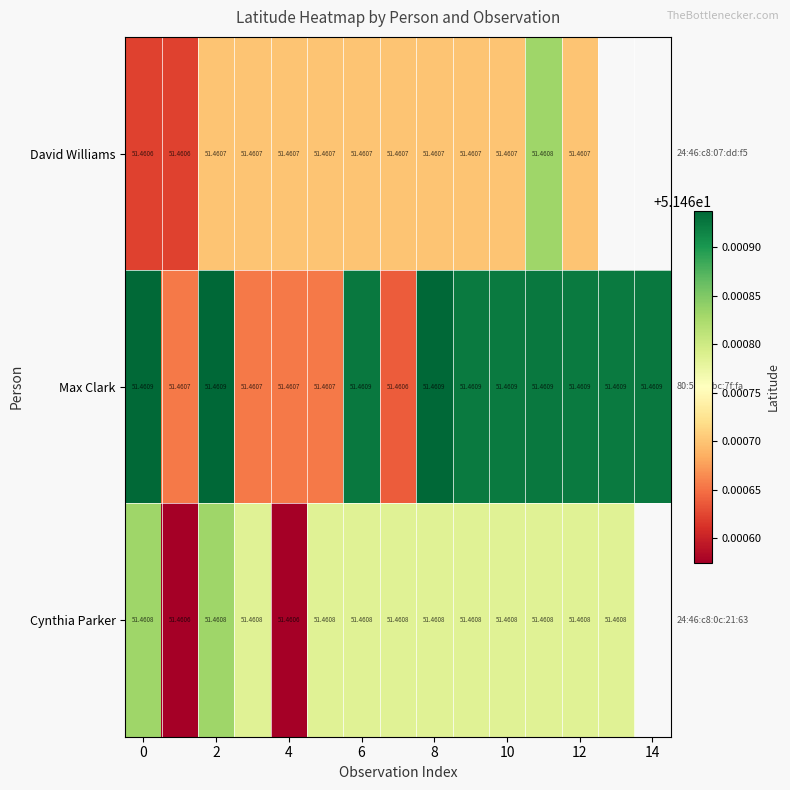

True or false: David Williams has a value of 71.0 at 0.

False